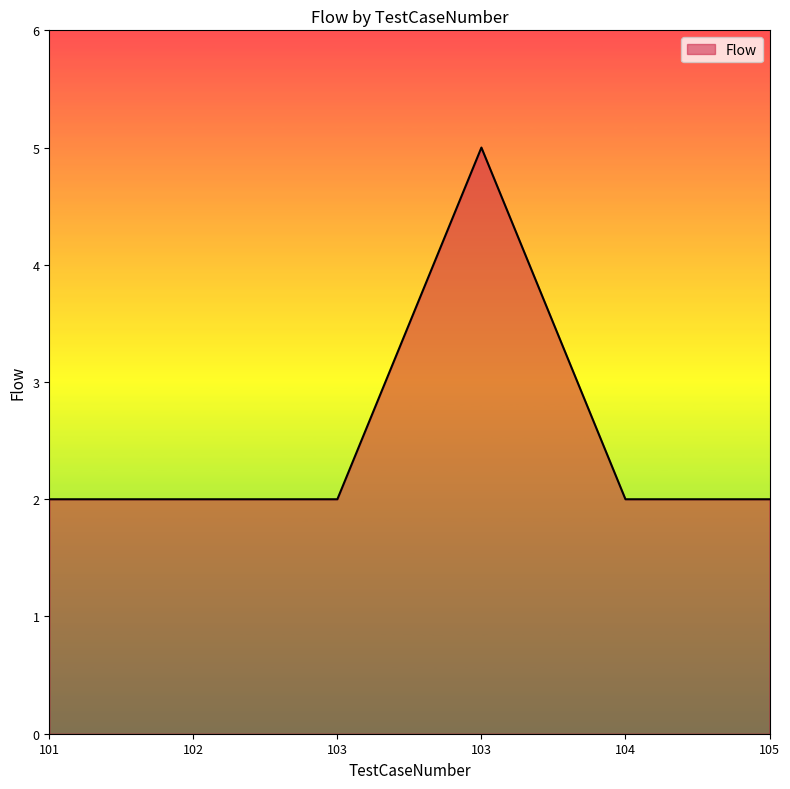

Approximately how many times larger is the value at 105 compared to 102?

1.0